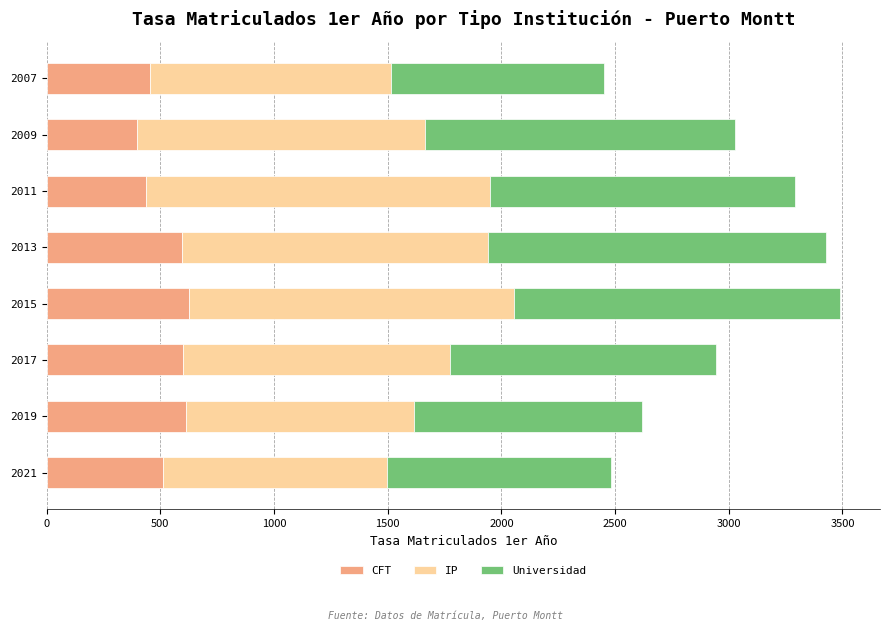

What is the difference between the second highest and second lowest values in the CFT series?

177.3